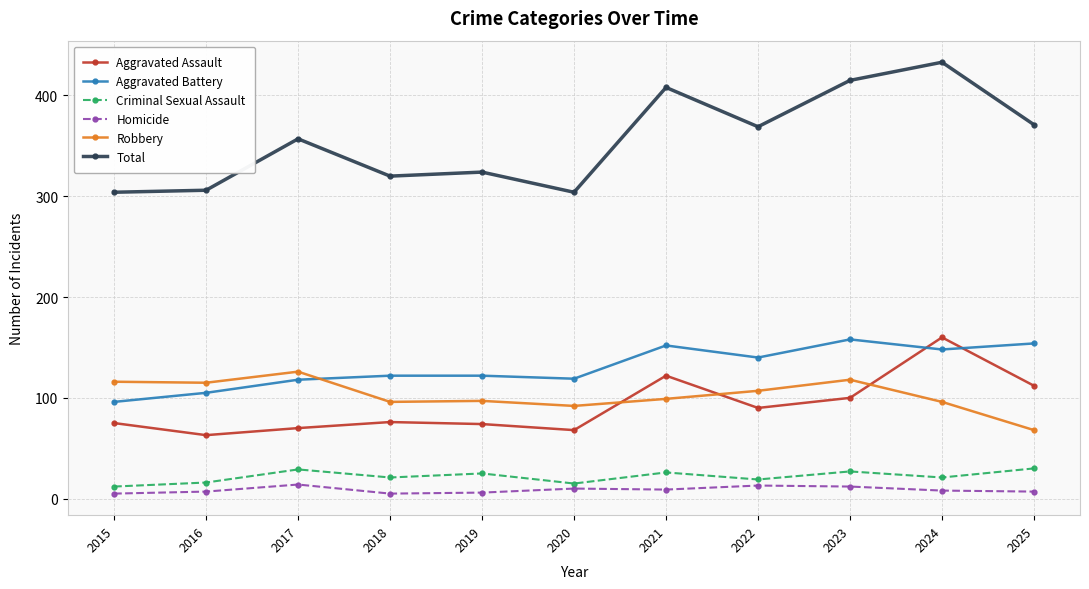

What is the difference between the Total values at 2018 and 2023?

95